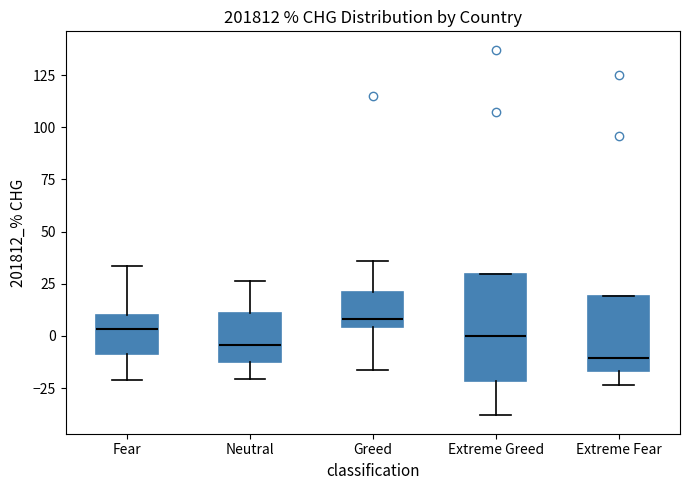

Where does the lower whisker of the box for Fear end on the y-axis? The values are not printed on the chart, so give them approximately, as read against the axis.

-20